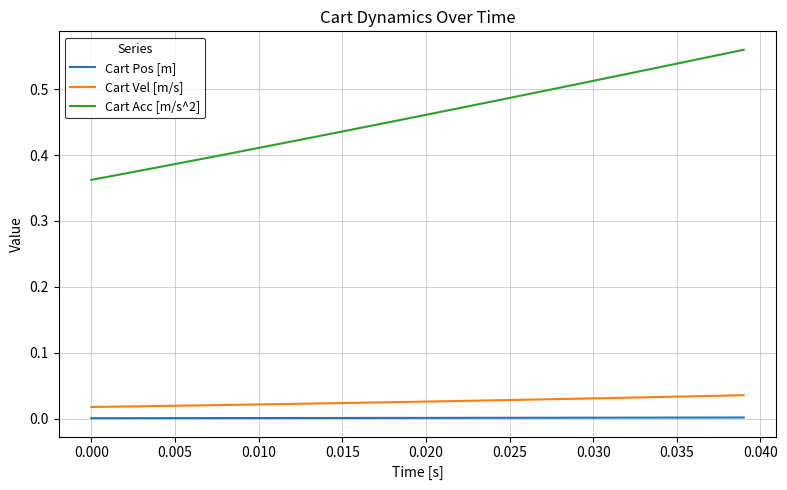

What are all the series names shown in the legend?

Cart Pos [m], Cart Vel [m/s], Cart Acc [m/s^2]